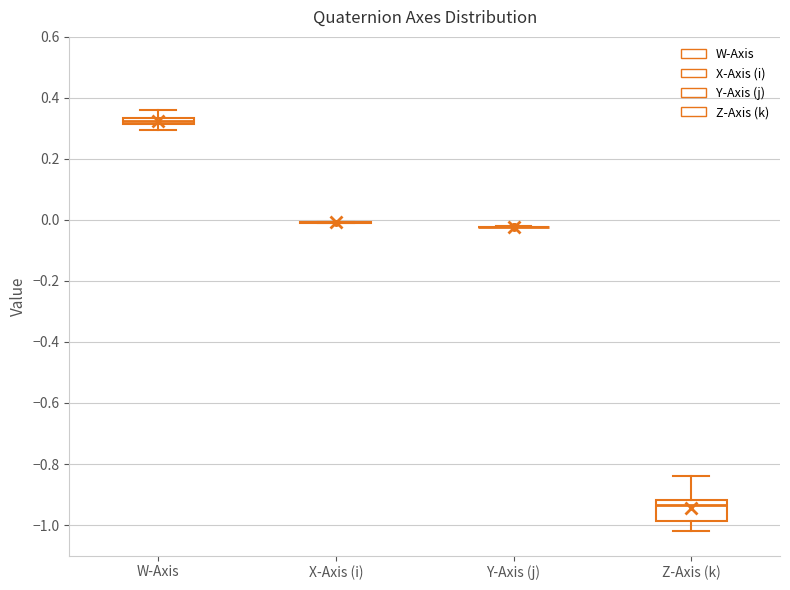

Comparing the boxes themselves (not the whiskers), which one is the tallest?

Z-Axis (k)